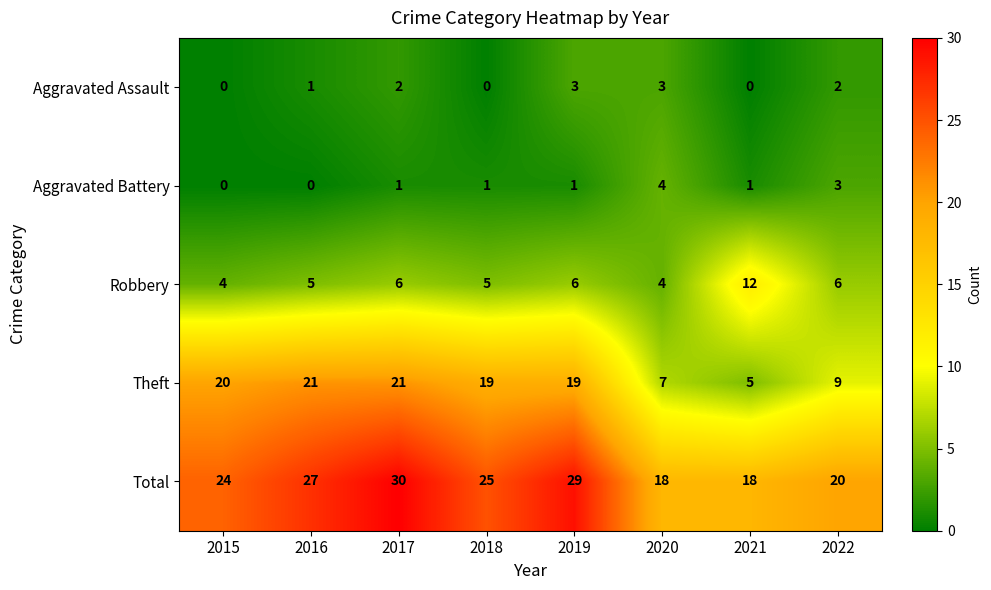

How many data points in Aggravated Battery are less than 1?

2